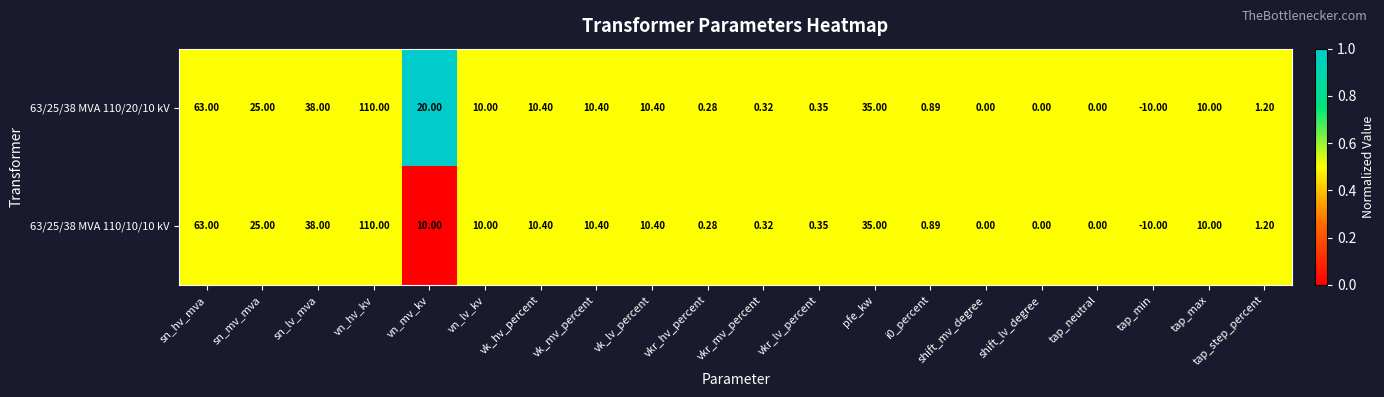

At which category does the chart reach its minimum across all series?

tap_min